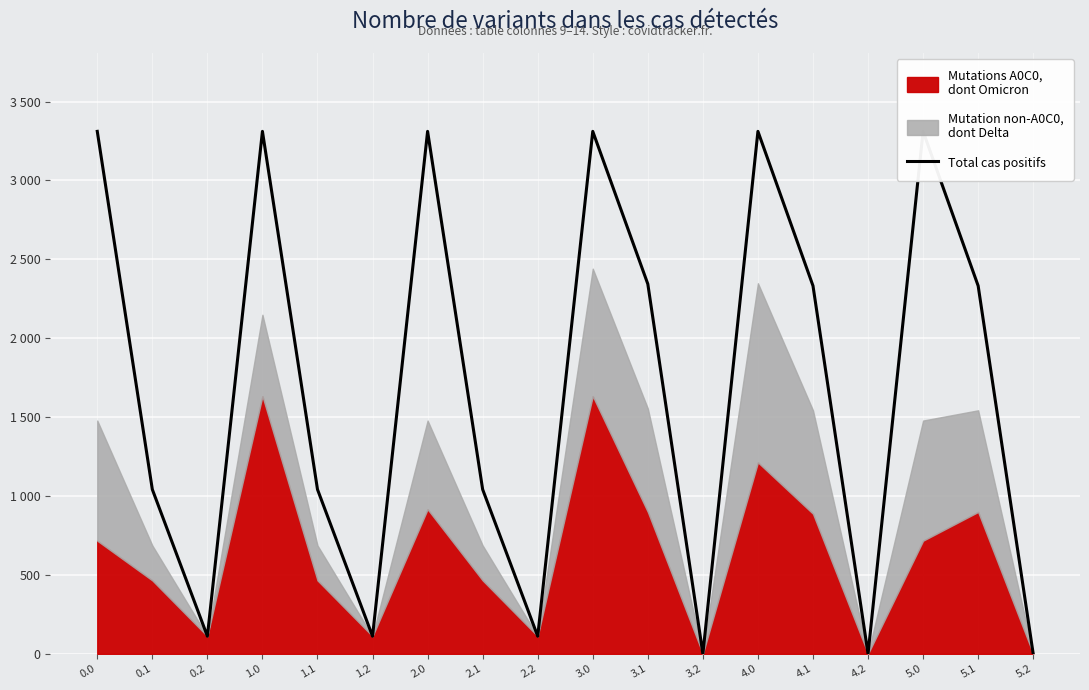

At which category does the chart reach its minimum across all series?

3.2